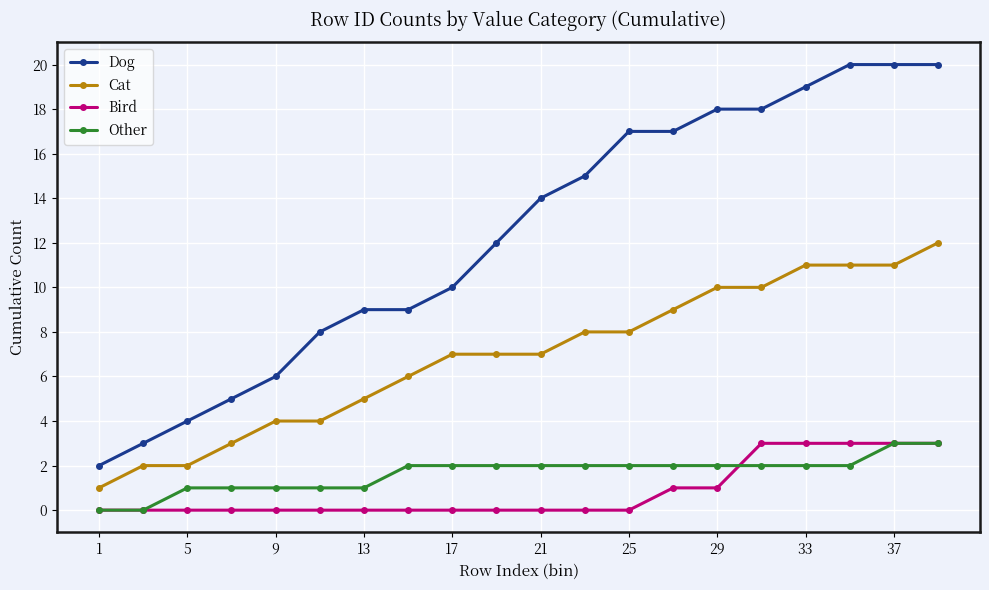

What is the minimum value for Cat?

1